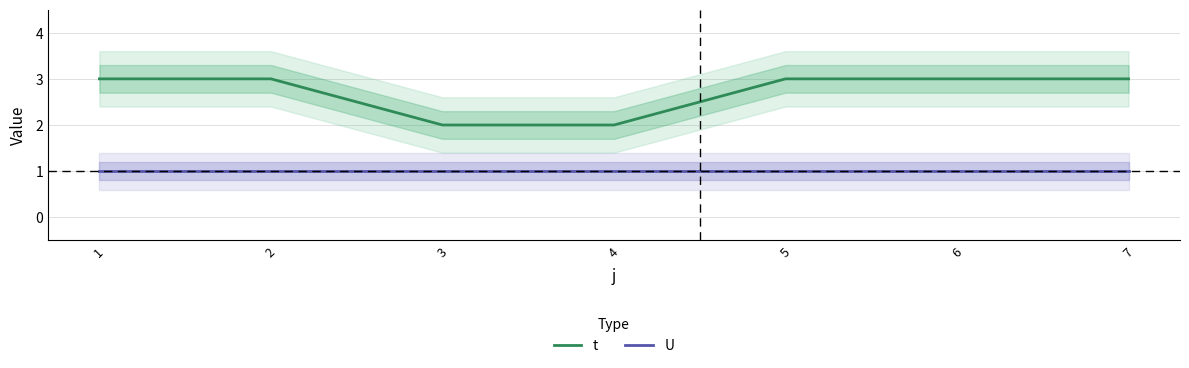

Which label corresponds to the largest value in the chart?

1